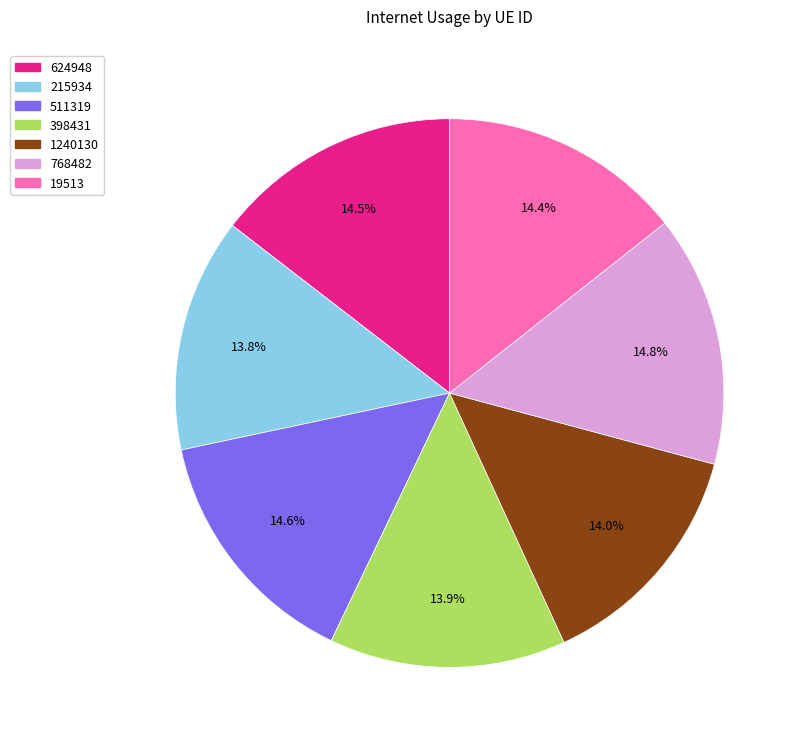

To the nearest percent, what percentage of the pie is 215934?

14%